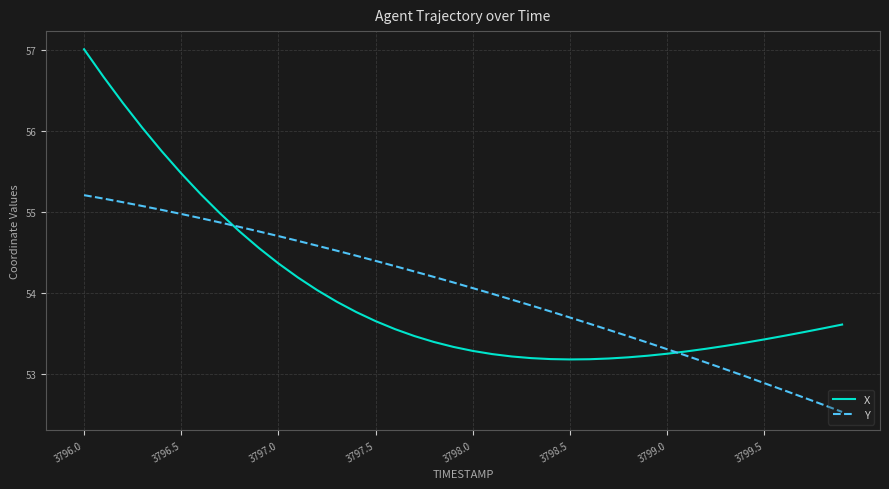

What is the difference between the maximum and minimum values in the X series?

3.8